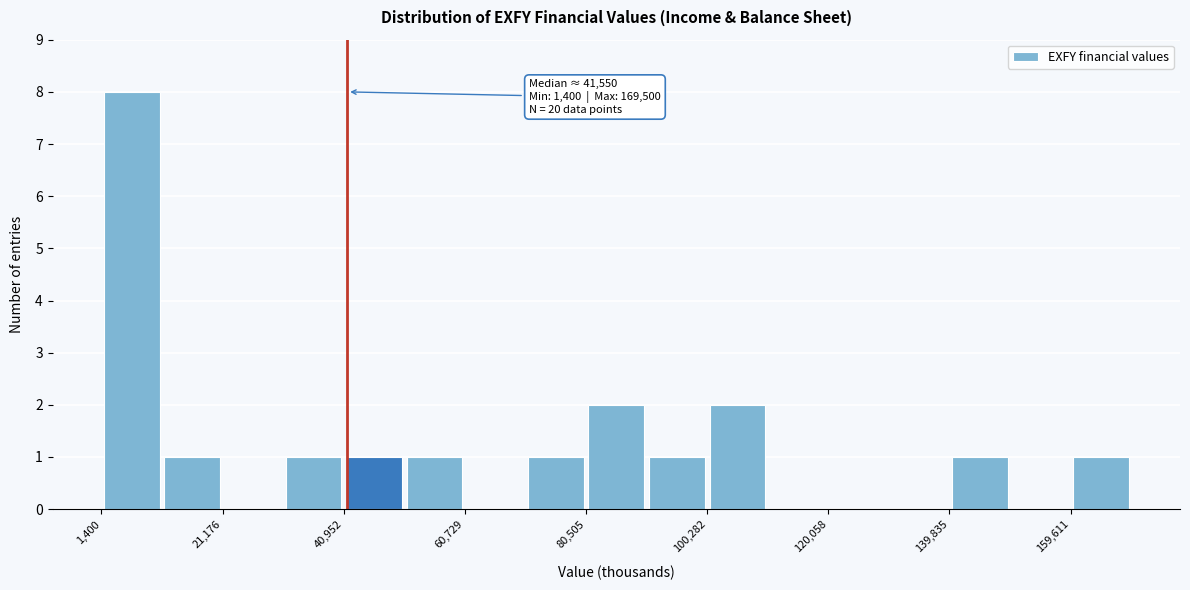

Over which range of the x-axis is the bar tallest?

2000 to 12000